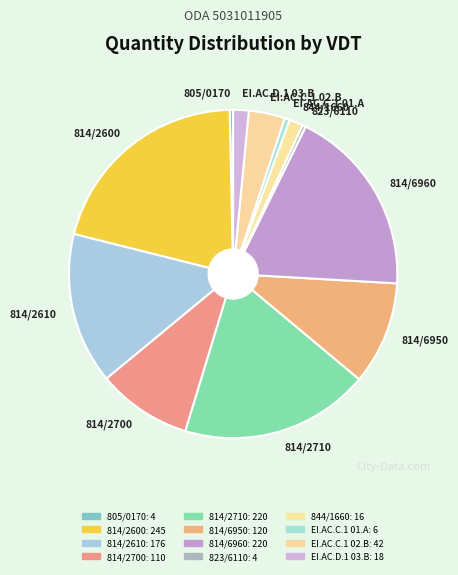

Is there a majority slice in this chart?

No